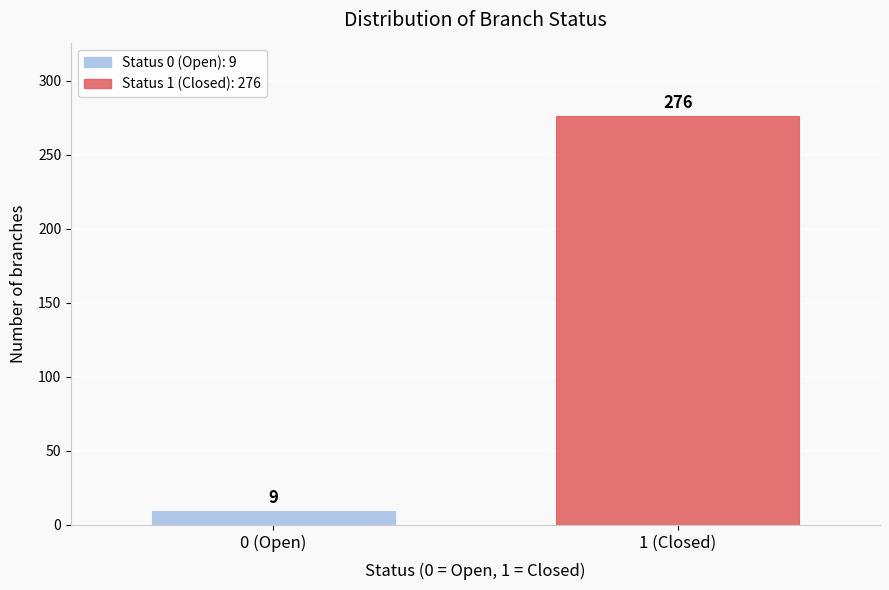

Reading right to left, transcribe all the data shown in this chart.

1 (Closed)=276	0 (Open)=9